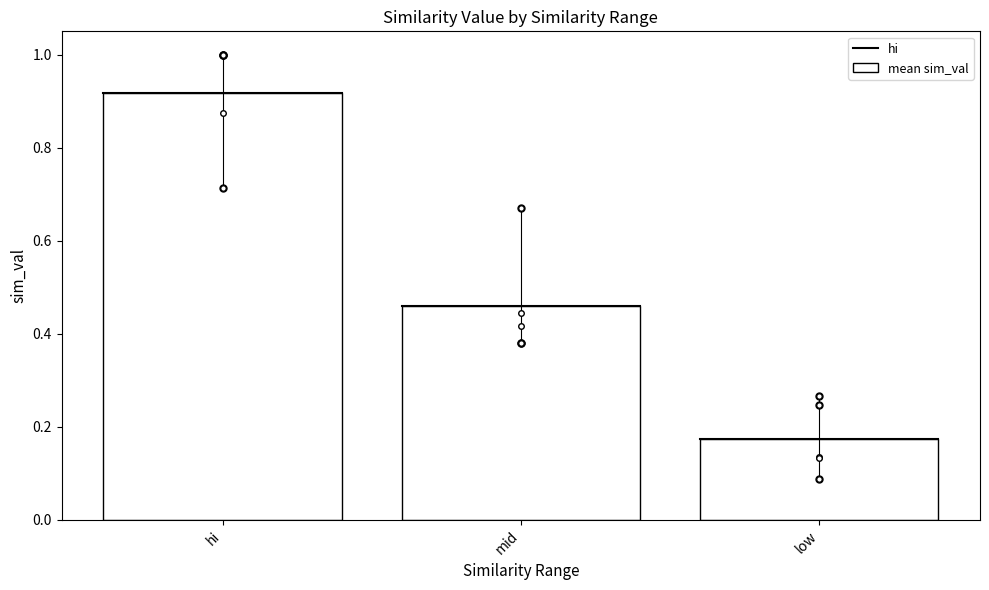

What is the sum of all values?

1.6